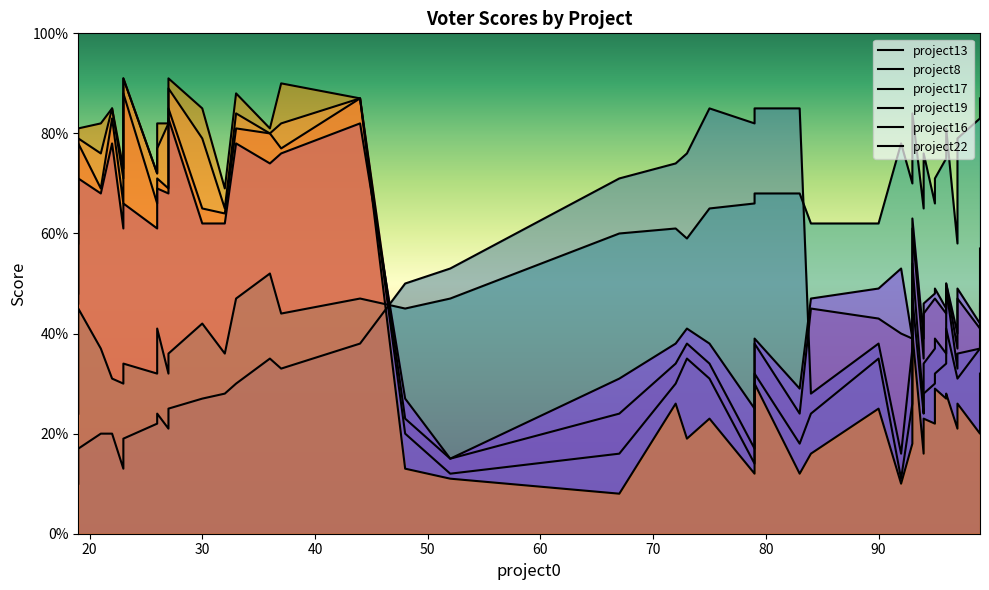

The project13 series shows 103 at 6. True or false?

False